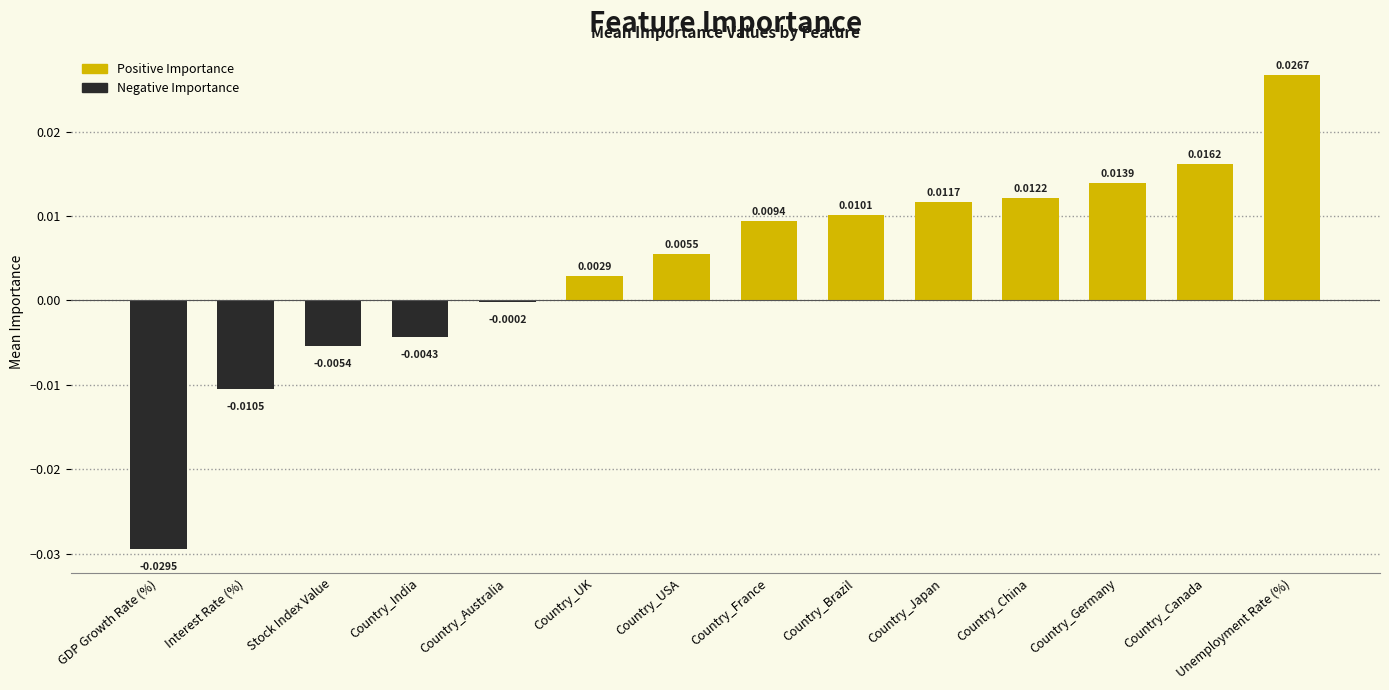

Which has a higher value, Country_China or Country_Brazil?

Country_China